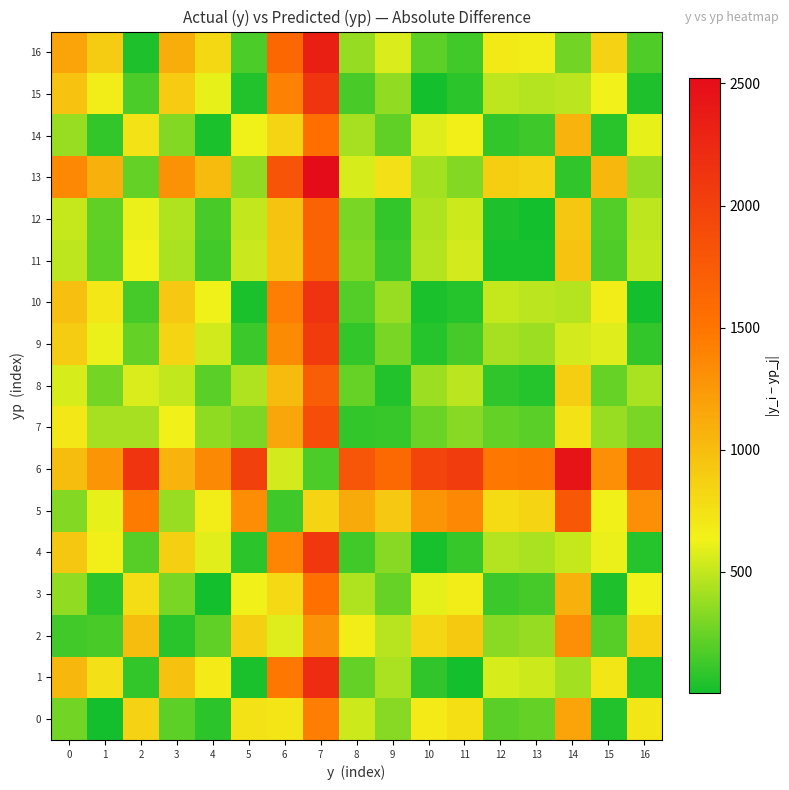

Which series has the largest total across all categories?

6